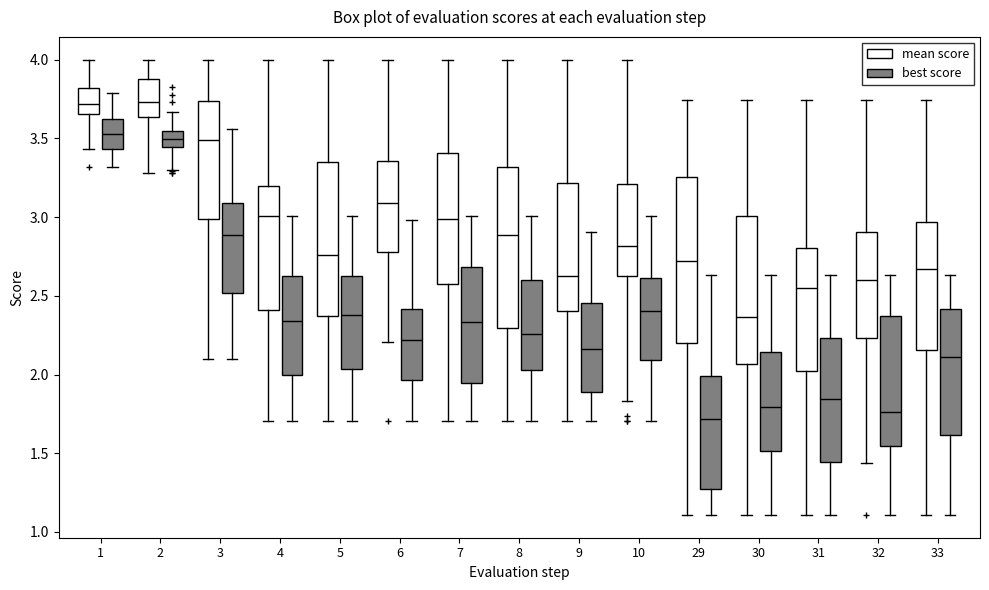

Reading left to right, transcribe this box plot: for each box, give where its median line is, the range the box spans, and where its two whiskers end, as read against the y-axis. The values are not printed on the chart, so give them approximately, as read against the axis.

1 (mean score): median 3.70, box 3.65 to 3.80, whiskers 3.45 to 4.00
1 (best score): median 3.55, box 3.45 to 3.65, whiskers 3.30 to 3.80
2 (mean score): median 3.75, box 3.65 to 3.90, whiskers 3.30 to 4.00
2 (best score): median 3.50, box 3.45 to 3.55, whiskers 3.30 to 3.65
3 (mean score): median 3.50, box 3.00 to 3.75, whiskers 2.10 to 4.00
3 (best score): median 2.90, box 2.50 to 3.10, whiskers 2.10 to 3.55
4 (mean score): median 3.00, box 2.40 to 3.20, whiskers 1.70 to 4.00
4 (best score): median 2.35, box 2.00 to 2.65, whiskers 1.70 to 3.00
5 (mean score): median 2.75, box 2.35 to 3.35, whiskers 1.70 to 4.00
5 (best score): median 2.40, box 2.05 to 2.65, whiskers 1.70 to 3.00
6 (mean score): median 3.10, box 2.80 to 3.35, whiskers 2.20 to 4.00
6 (best score): median 2.20, box 1.95 to 2.40, whiskers 1.70 to 3.00
7 (mean score): median 3.00, box 2.55 to 3.40, whiskers 1.70 to 4.00
7 (best score): median 2.35, box 1.95 to 2.70, whiskers 1.70 to 3.00
8 (mean score): median 2.90, box 2.30 to 3.30, whiskers 1.70 to 4.00
8 (best score): median 2.25, box 2.05 to 2.60, whiskers 1.70 to 3.00
9 (mean score): median 2.65, box 2.40 to 3.20, whiskers 1.70 to 4.00
9 (best score): median 2.15, box 1.90 to 2.45, whiskers 1.70 to 2.90
10 (mean score): median 2.80, box 2.65 to 3.20, whiskers 1.85 to 4.00
10 (best score): median 2.40, box 2.10 to 2.60, whiskers 1.70 to 3.00
29 (mean score): median 2.70, box 2.20 to 3.25, whiskers 1.10 to 3.75
29 (best score): median 1.70, box 1.30 to 2.00, whiskers 1.10 to 2.65
30 (mean score): median 2.35, box 2.05 to 3.00, whiskers 1.10 to 3.75
30 (best score): median 1.80, box 1.50 to 2.15, whiskers 1.10 to 2.65
31 (mean score): median 2.55, box 2.00 to 2.80, whiskers 1.10 to 3.75
31 (best score): median 1.85, box 1.45 to 2.25, whiskers 1.10 to 2.65
32 (mean score): median 2.60, box 2.25 to 2.90, whiskers 1.45 to 3.75
32 (best score): median 1.75, box 1.55 to 2.35, whiskers 1.10 to 2.65
33 (mean score): median 2.65, box 2.15 to 2.95, whiskers 1.10 to 3.75
33 (best score): median 2.10, box 1.60 to 2.40, whiskers 1.10 to 2.65